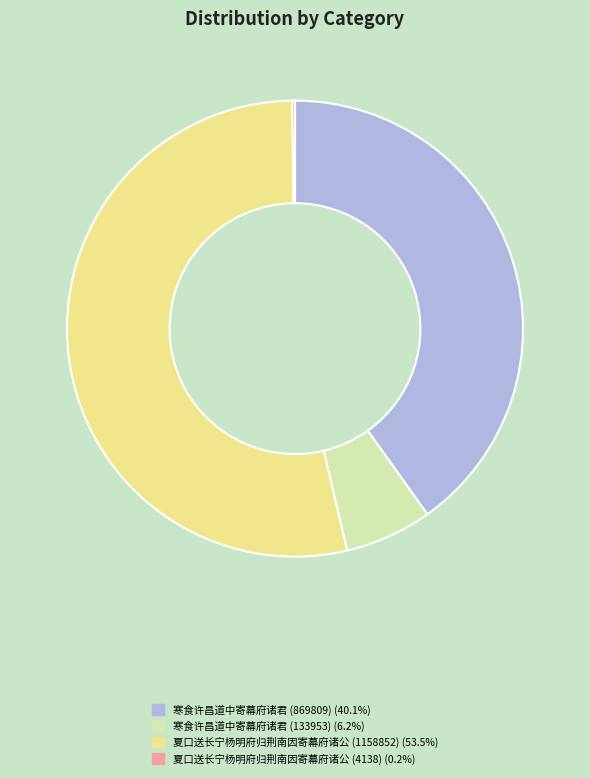

Which slice represents more than half of the pie?

夏口送长宁杨明府归荆南因寄幕府诸公 (1158852)